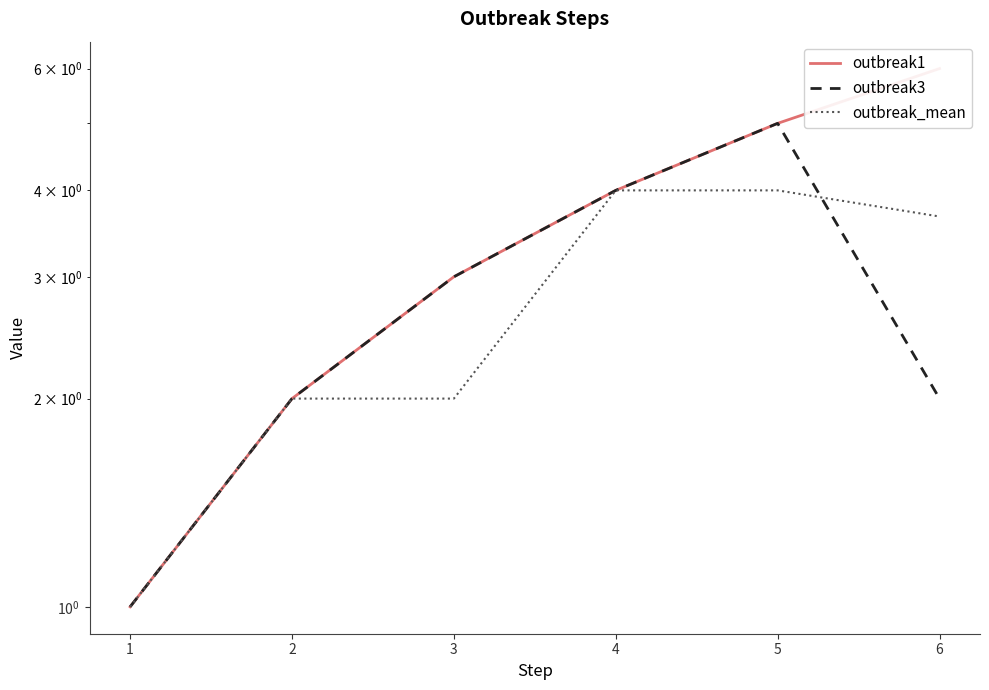

What are all the series names shown in the legend?

outbreak1, outbreak3, outbreak_mean